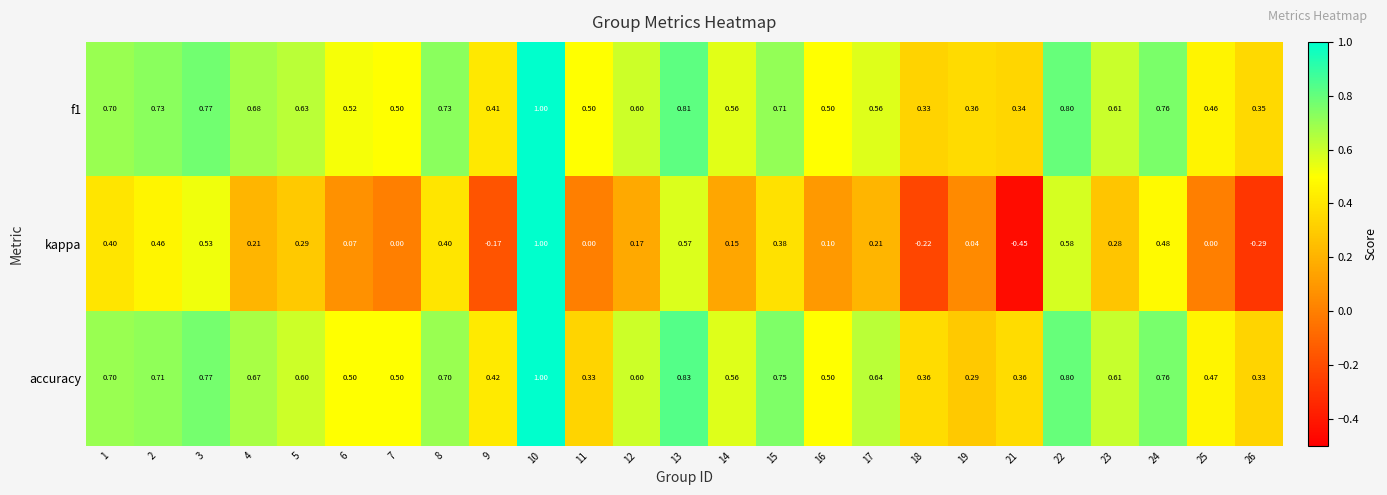

Is the value of accuracy at 23 greater than the value of kappa at 3?

Yes